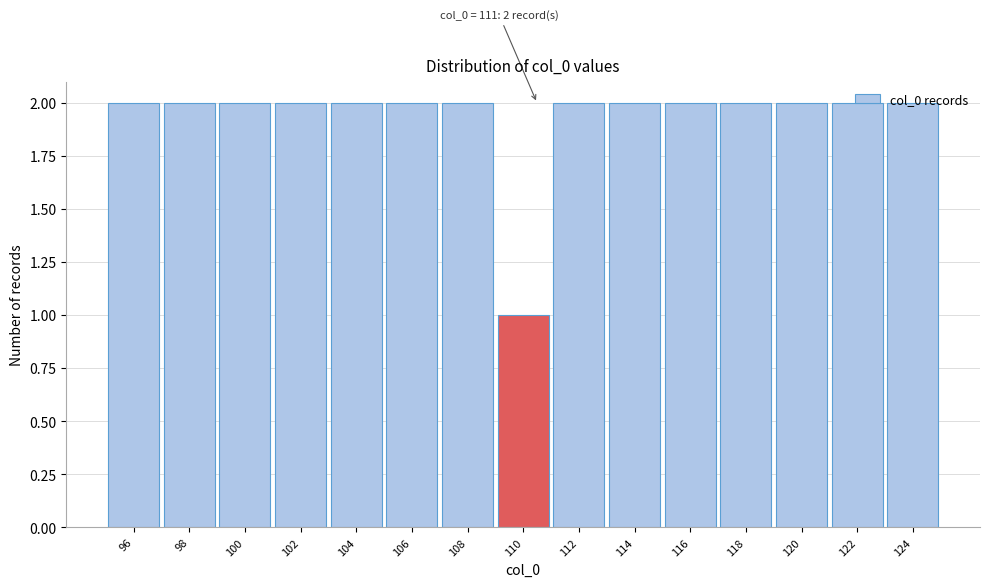

At which category does the chart reach its minimum across all series?

110